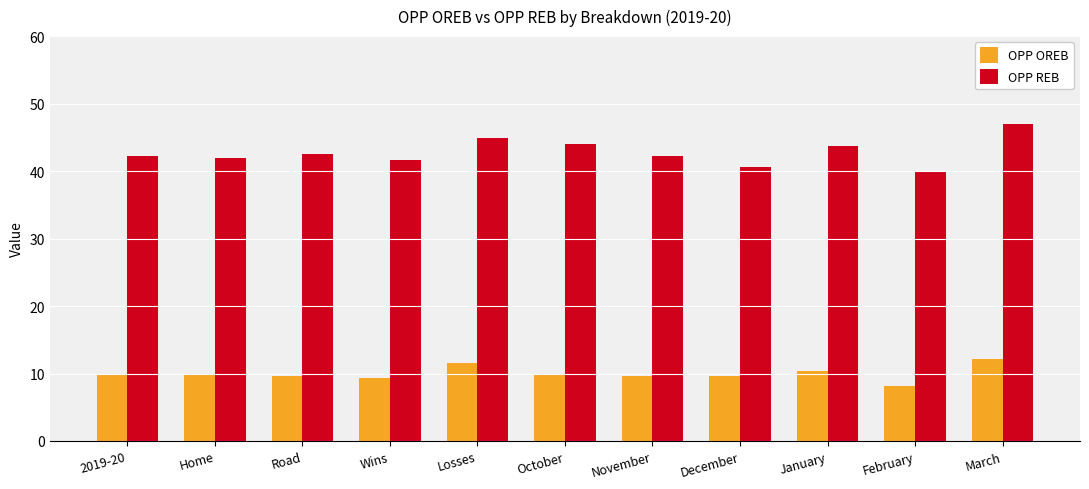

What is the average value of the OPP OREB series?

10.0